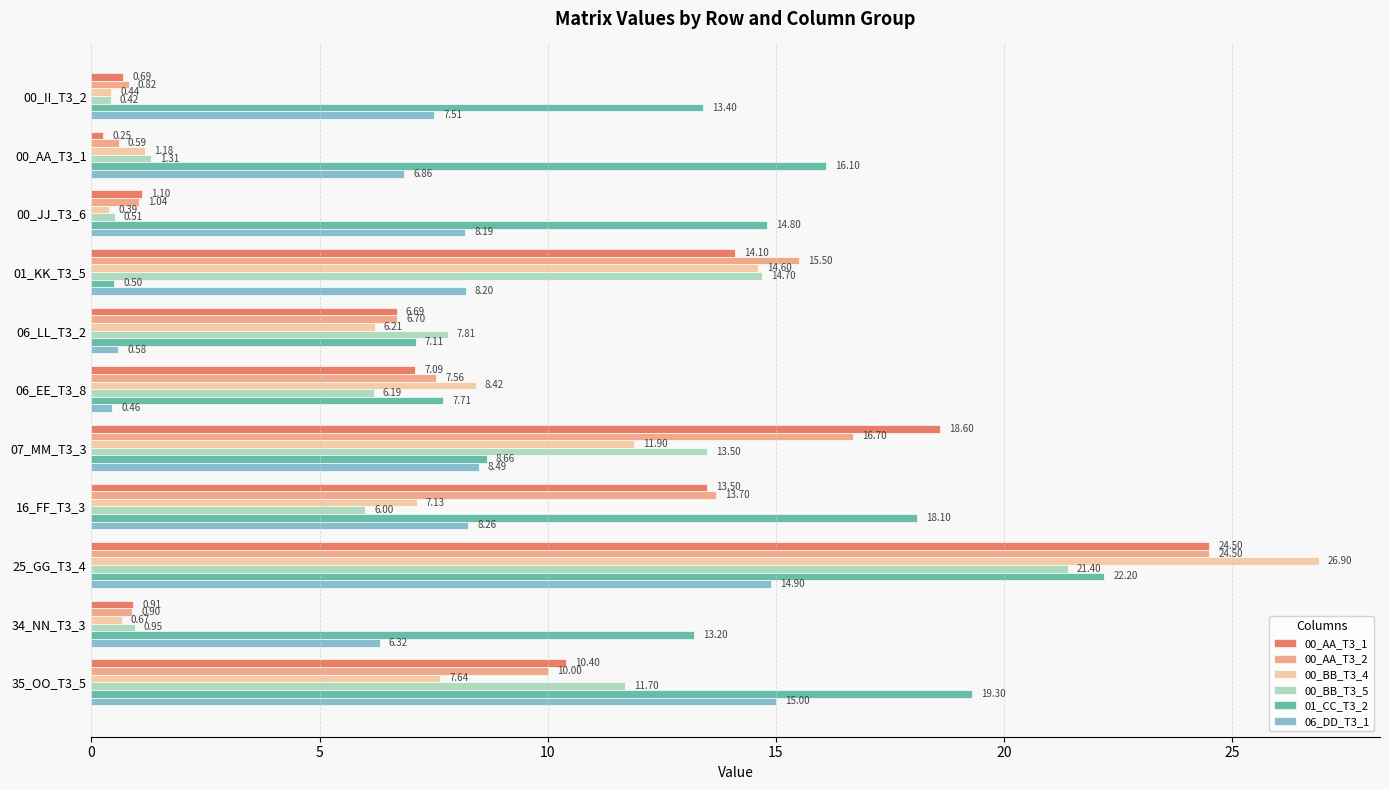

Which series has the largest range (max minus min)?

00_BB_T3_4